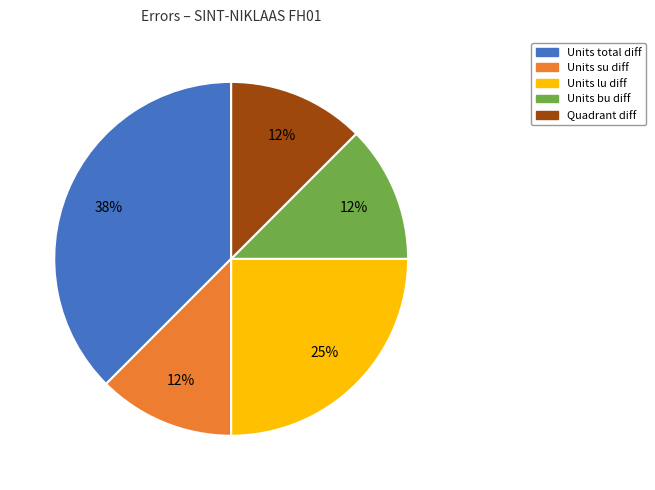

How many segments does this pie chart have?

5